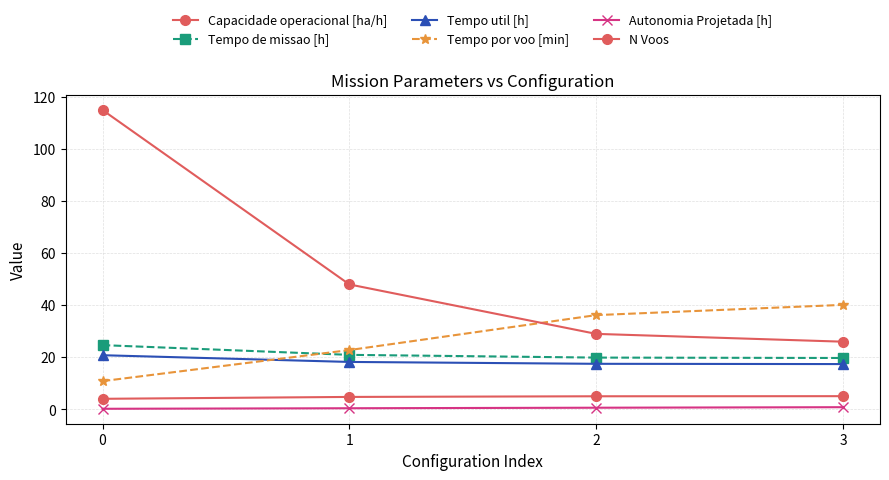

What is the sum of the N Voos values at 2 and 0?

144.0